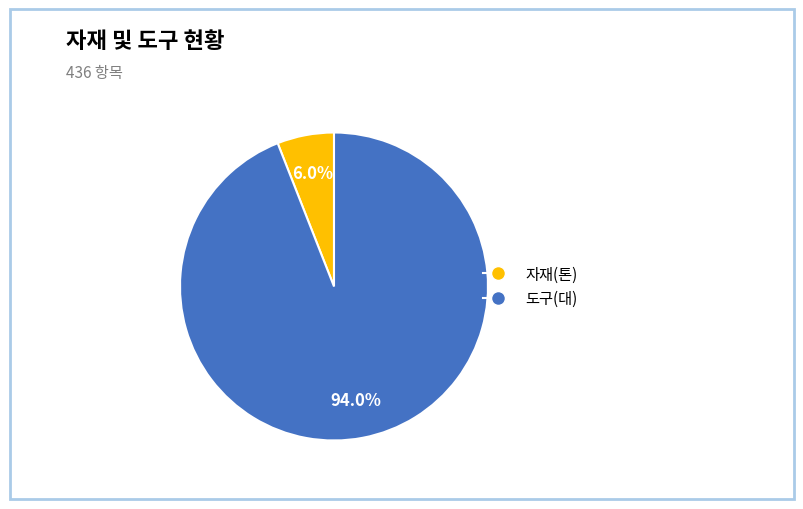

Is there any slice that represents more than half of the pie?

Yes